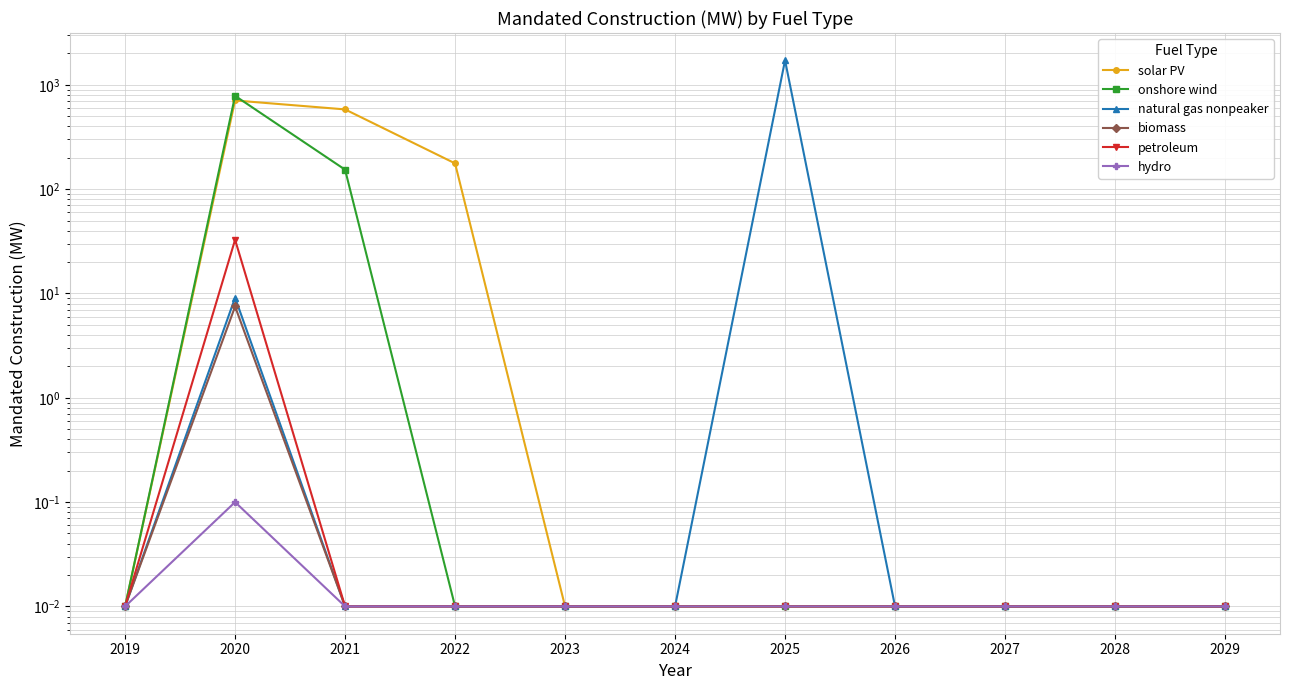

Which series has the largest total across all categories?

natural gas nonpeaker